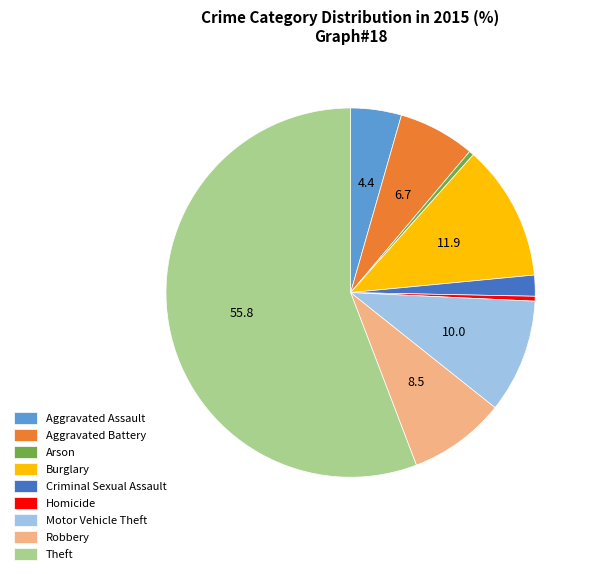

Which category has the biggest portion of the pie?

Theft